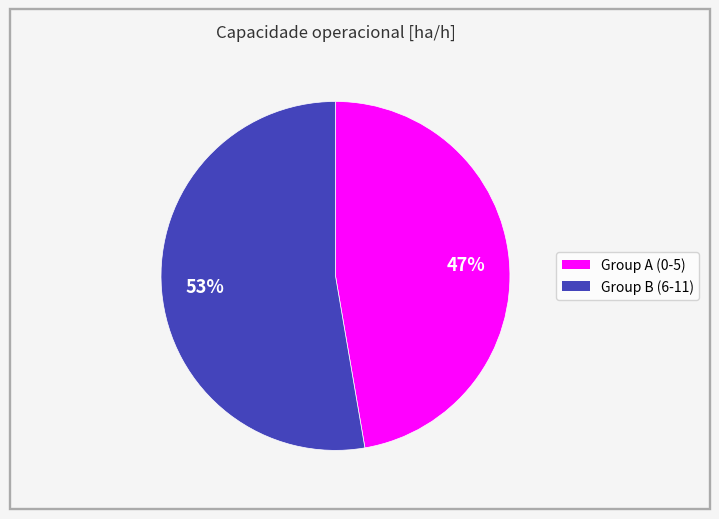

To the nearest percent, what is the average slice percentage?

50%